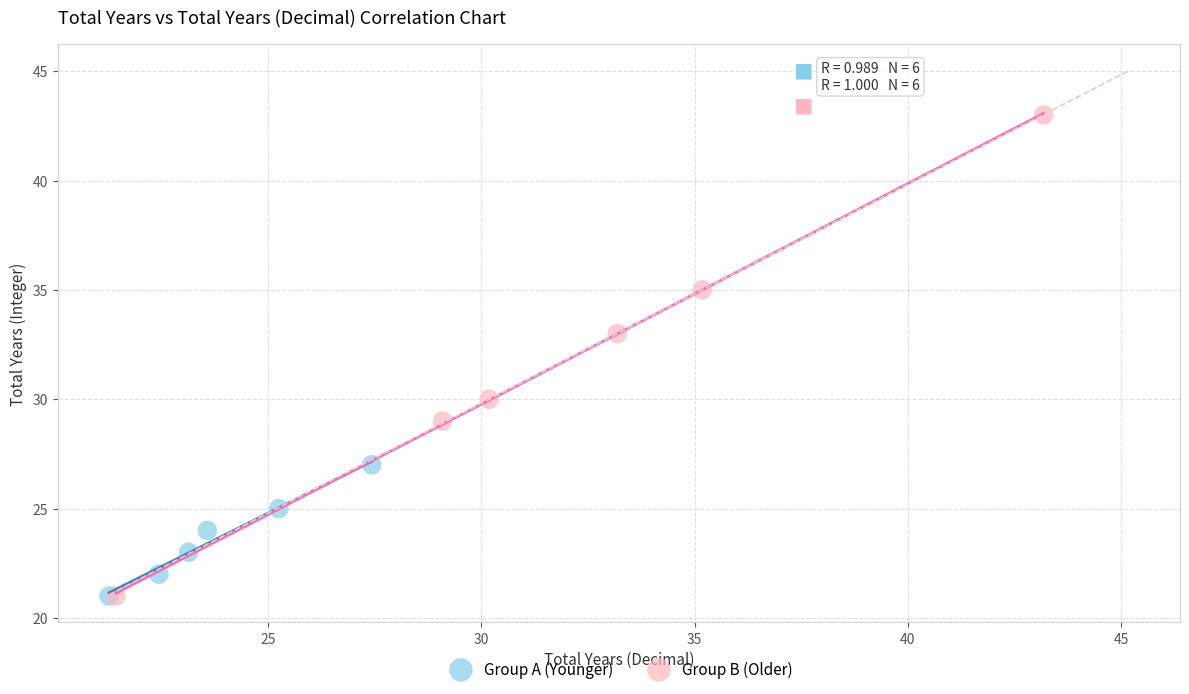

Which series reaches the maximum Y coordinate?

Group B (Older)